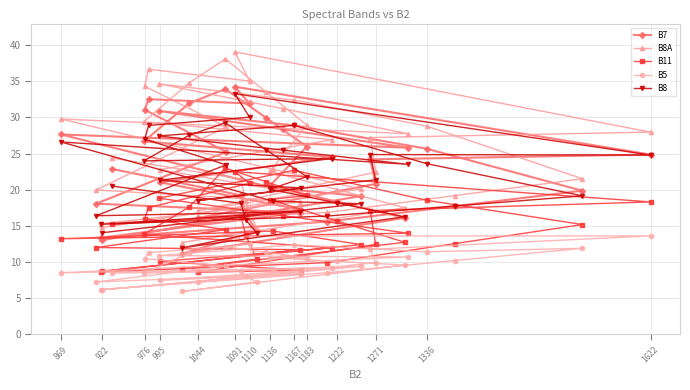

What is the greatest value displayed?

39.1